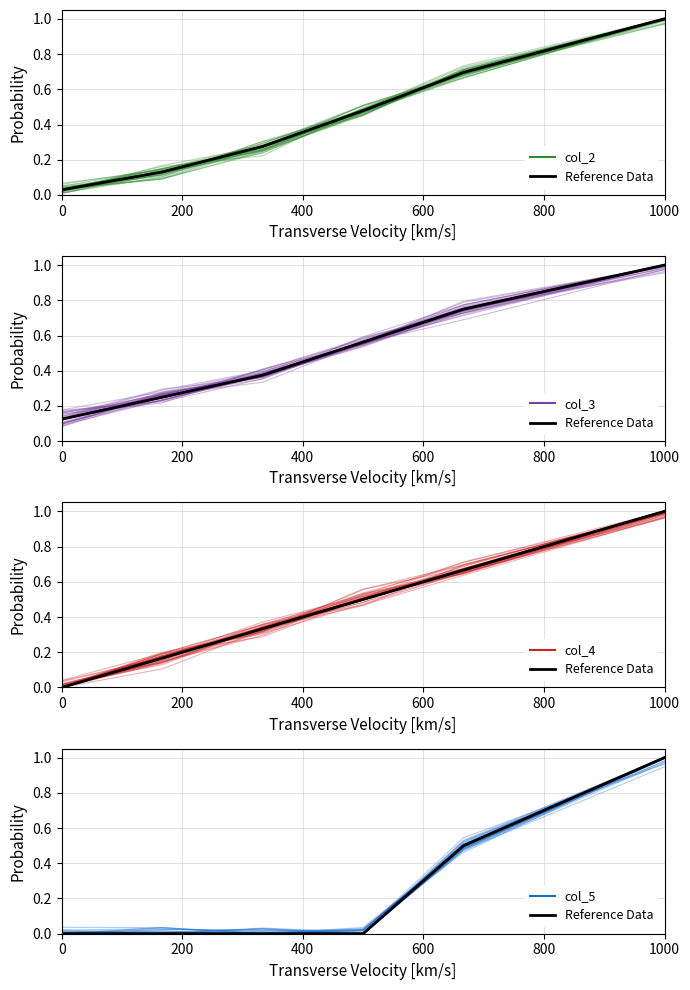

Reading right to left, list all the values displayed in this chart.

col_2: 1.0	0.7	0.5	0.3	0.1	0.0
Reference Data: 1.0	0.5	0.0	0.0	0.0	0.0
col_3: 1.0	0.8	0.6	0.4	0.2	0.1
col_4: 1.0	0.7	0.5	0.3	0.2	0.0
col_5: 1.0	0.5	0.0	0.0	0.0	0.0